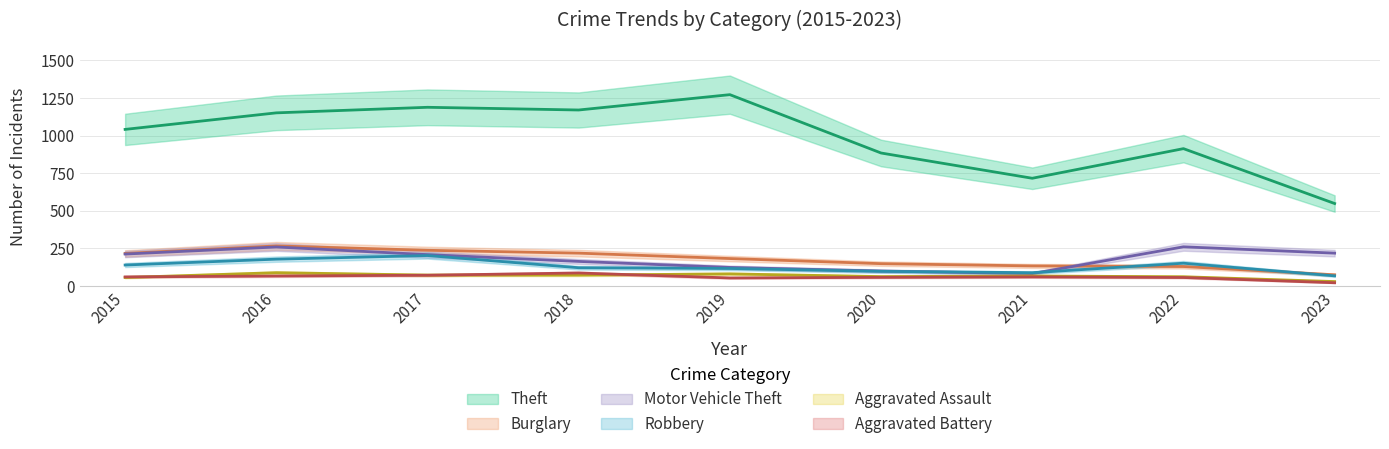

What is the minimum value shown in the chart?

21